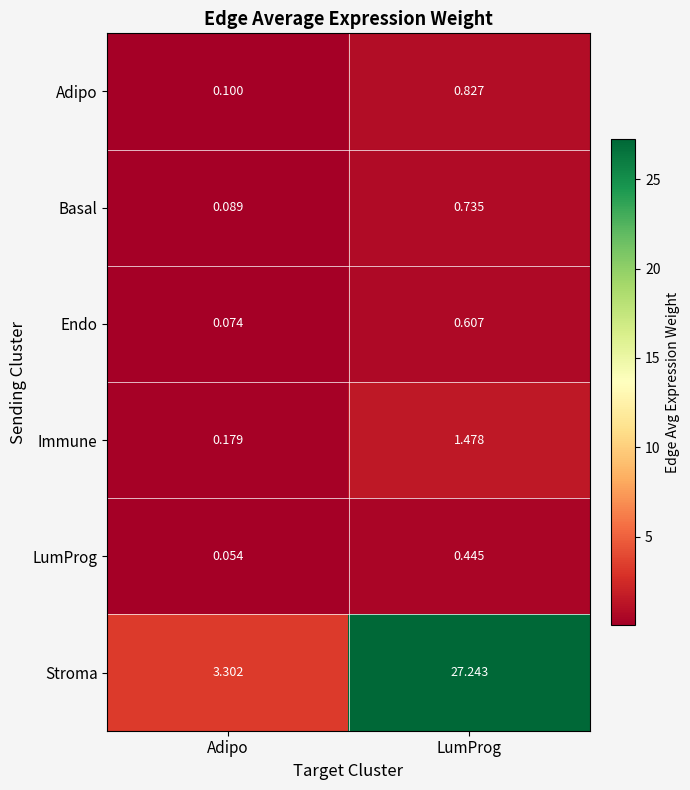

At how many categories does at least one series exceed 7?

1